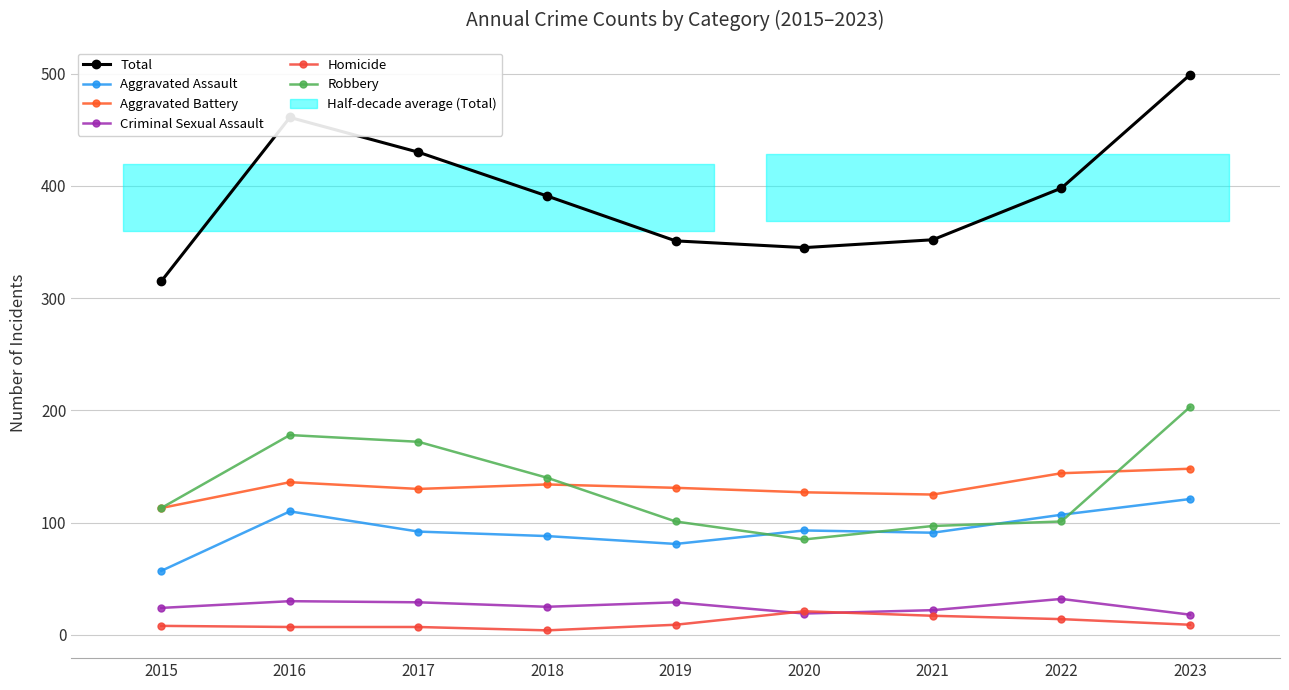

List the labels in order of Aggravated Battery value, largest first.

2023, 2022, 2016, 2018, 2019, 2017, 2020, 2021, 2015